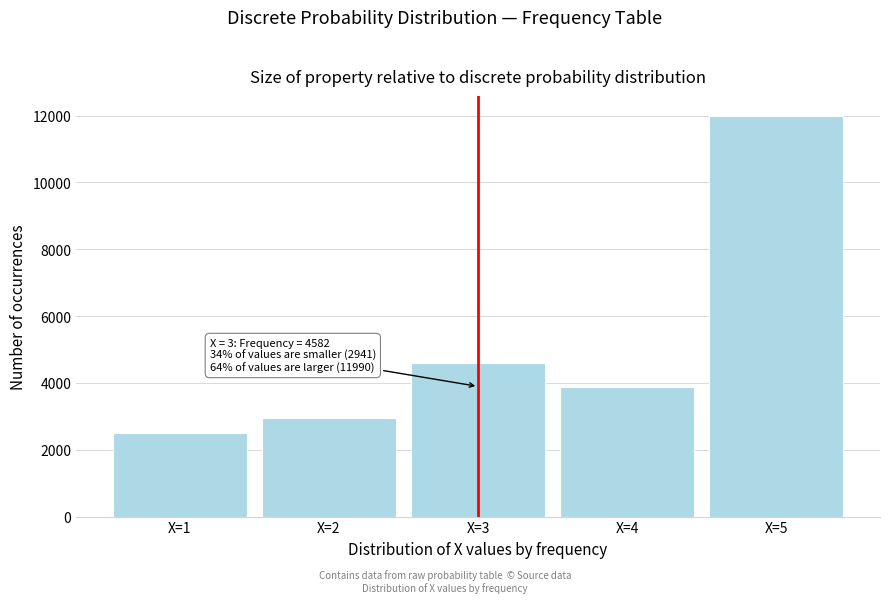

Reading left to right, what are all the values shown in this chart?

X=1=2492	X=2=2941	X=3=4582	X=4=3864	X=5=11990